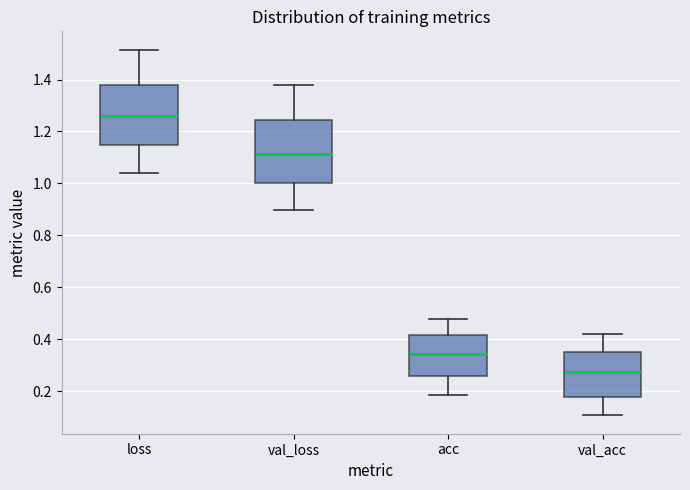

Reading left to right, transcribe this box plot: for each box, give where its median line is, the range the box spans, and where its two whiskers end, as read against the y-axis. The values are not printed on the chart, so give them approximately, as read against the axis.

loss: median 1.26, box 1.14 to 1.38, whiskers 1.04 to 1.52
val_loss: median 1.12, box 1.00 to 1.24, whiskers 0.90 to 1.38
acc: median 0.34, box 0.26 to 0.42, whiskers 0.18 to 0.48
val_acc: median 0.28, box 0.18 to 0.36, whiskers 0.10 to 0.42